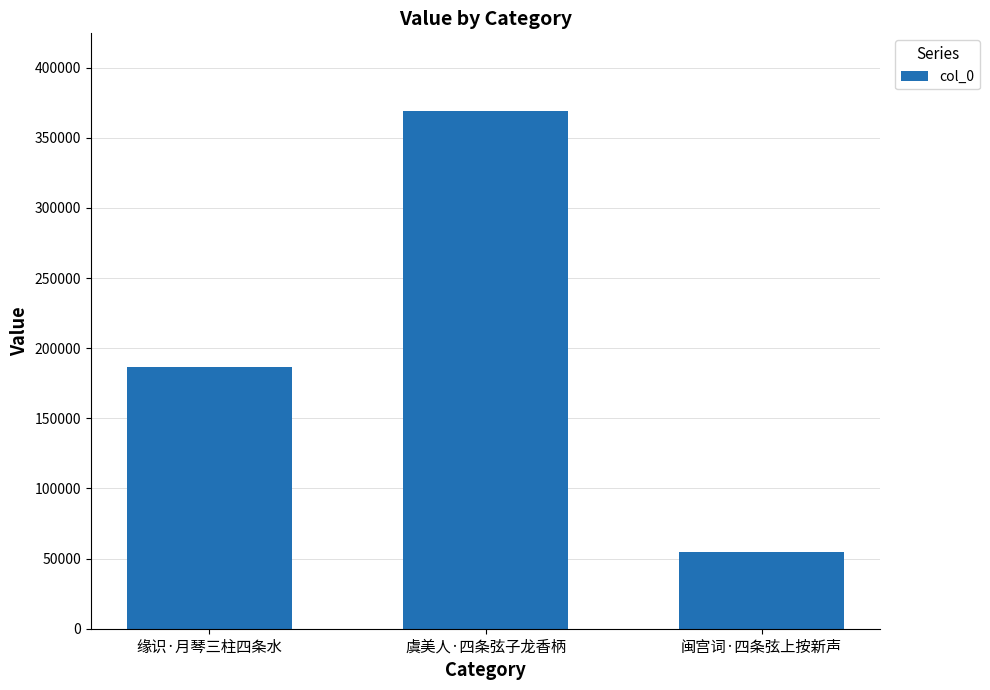

How many data points are less than 186322?

1